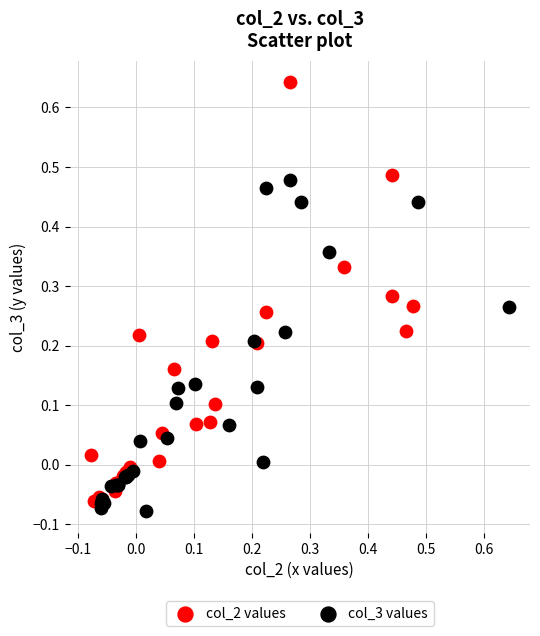

What are all the series names shown in the legend?

col_2 values, col_3 values